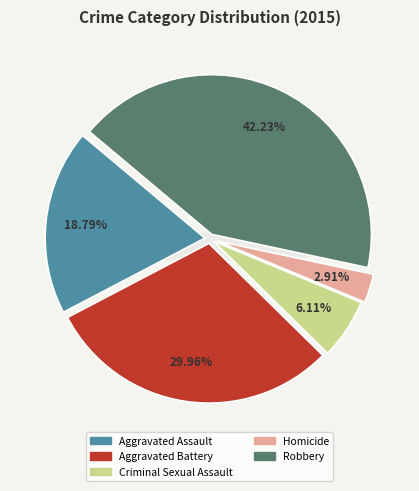

Is it true that Criminal Sexual Assault is 13% of the pie?

False